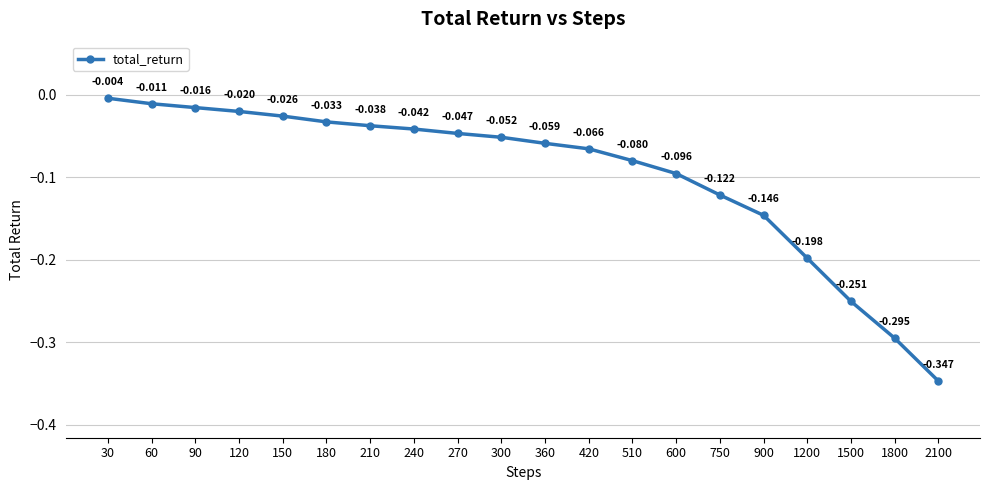

True or false: the data has more than 1 interior local peaks.

False